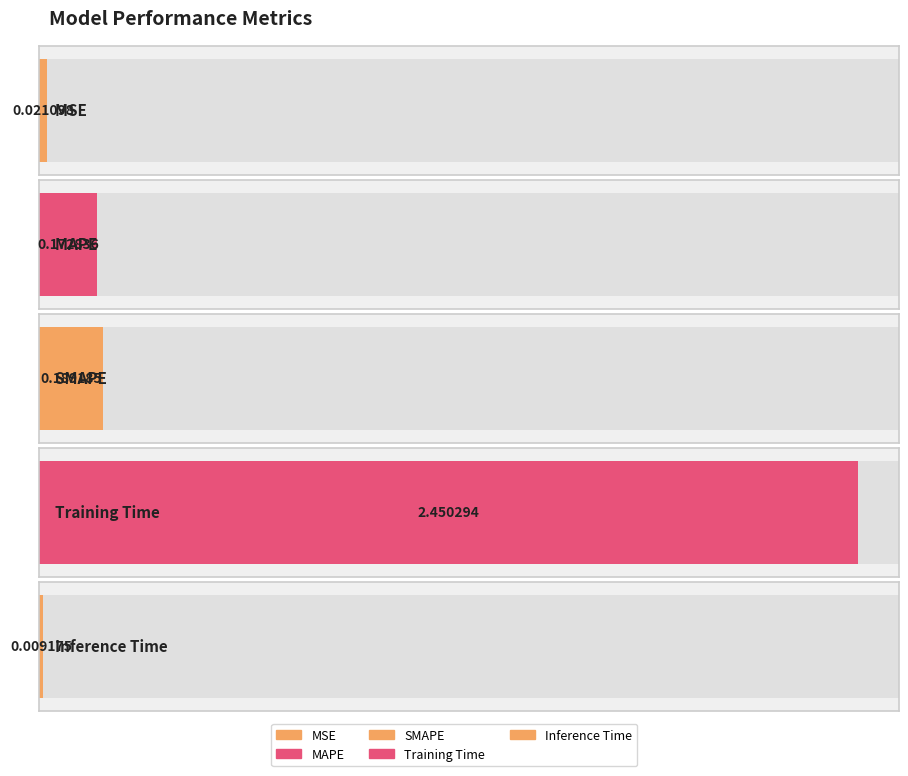

List the labels in order of value, smallest first.

Inference Time, MSE, MAPE, SMAPE, Training Time